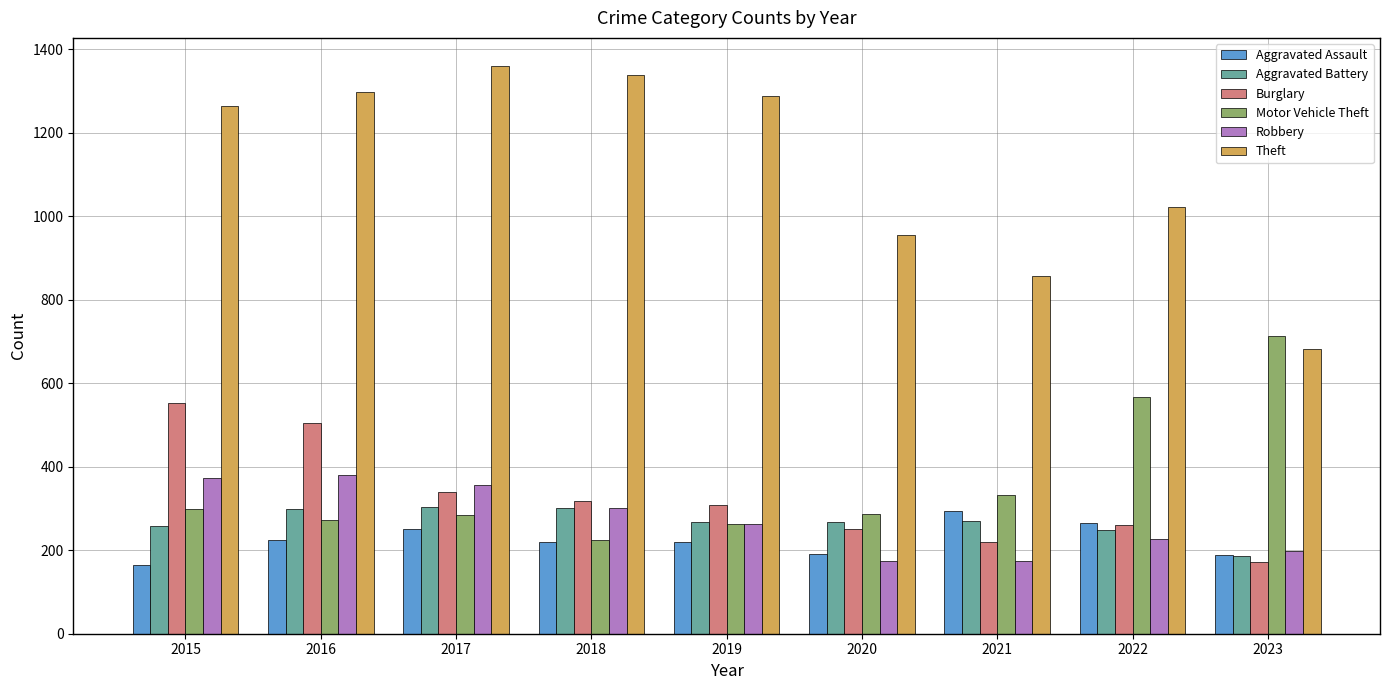

Which series changed the most between 2015 and 2020?

Theft